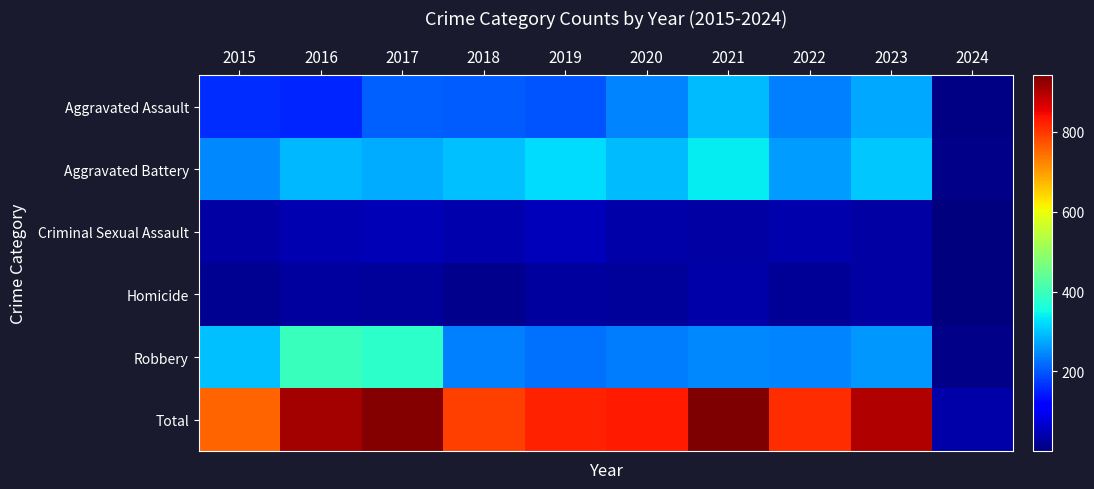

Reading right to left, extract all data points from this chart.

Aggravated Assault: 2024=7	2023=273	2022=239	2021=292	2020=242	2019=197	2018=206	2017=207	2016=154	2015=160
Aggravated Battery: 2024=12	2023=303	2022=263	2021=336	2020=293	2019=321	2018=296	2017=277	2016=288	2015=246
Criminal Sexual Assault: 2024=1	2023=32	2022=41	2021=32	2020=36	2019=51	2018=40	2017=47	2016=43	2015=34
Homicide: 2024=3	2023=31	2022=23	2021=37	2020=24	2019=27	2018=15	2017=24	2016=29	2015=17
Robbery: 2024=12	2023=261	2022=243	2021=244	2020=233	2019=224	2018=237	2017=381	2016=394	2015=297
Total: 2024=35	2023=900	2022=809	2021=941	2020=828	2019=820	2018=794	2017=936	2016=908	2015=754